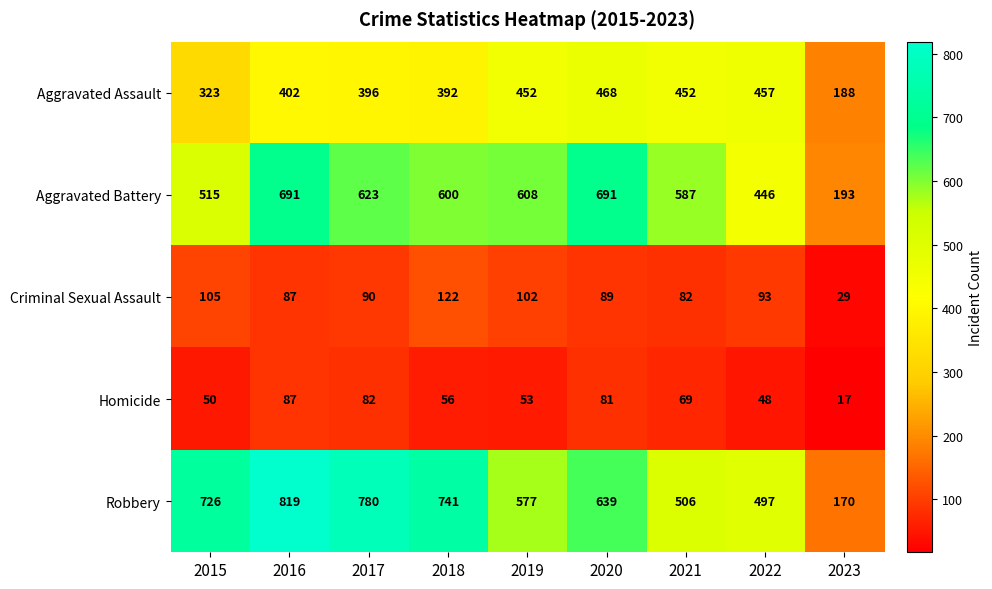

How many values in the Homicide series are below 56?

4